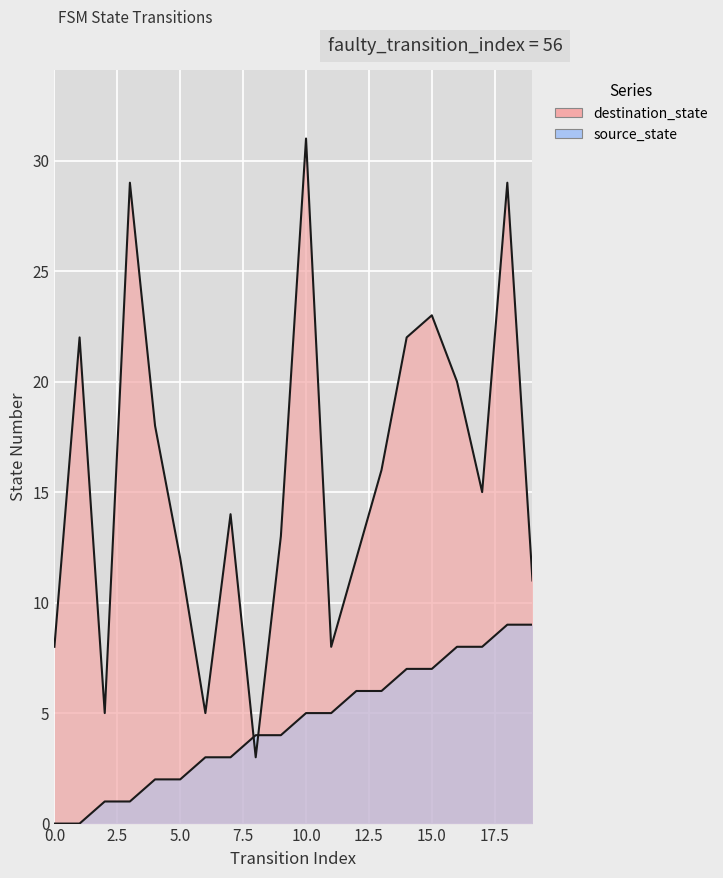

What is the total value across all series at 6?

8